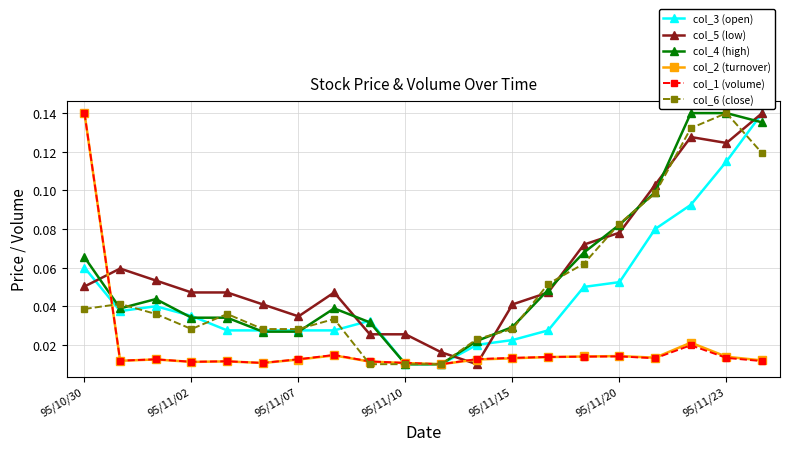

Which series ends up on top after the final intersection of col_1 (volume) and col_5 (low)?

col_5 (low)